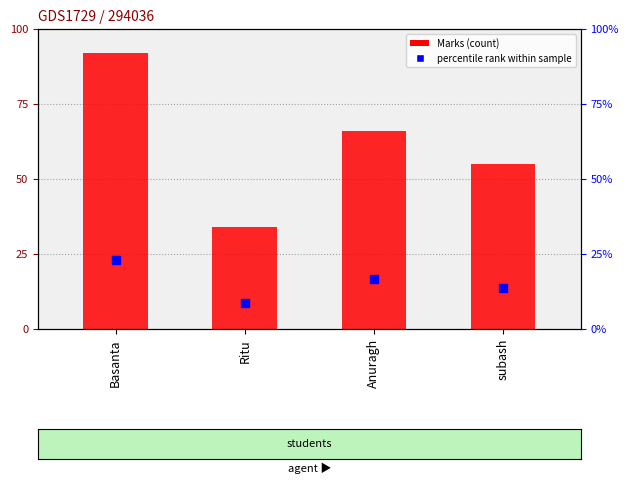

How many values are between 55 and 92?

3